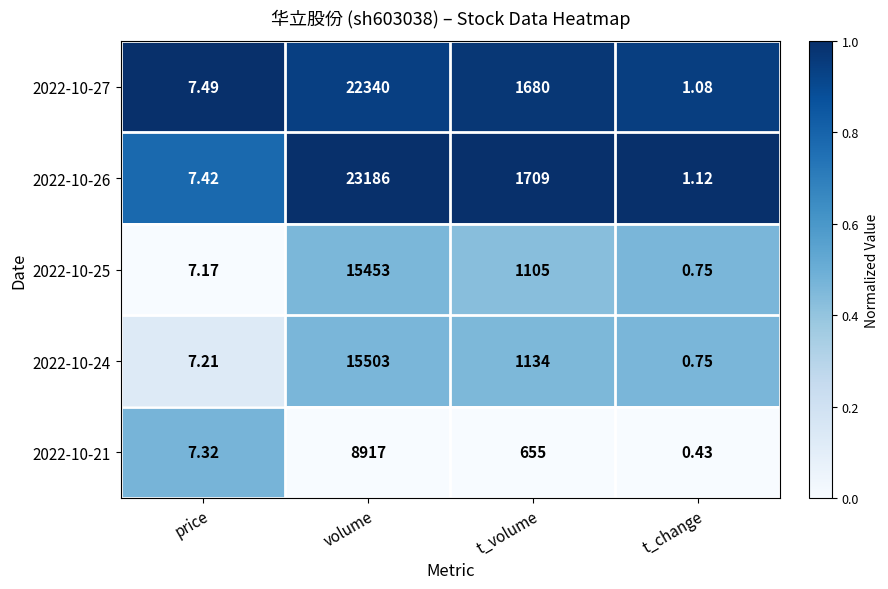

Which category has the highest value across all series?

volume